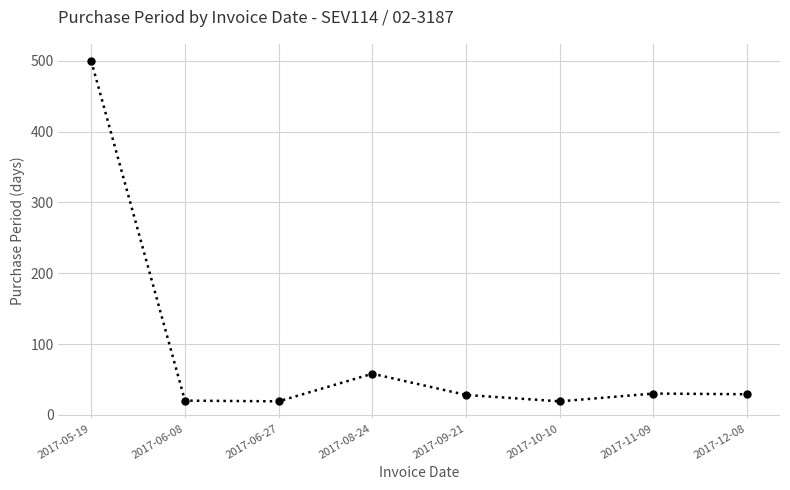

What is the value of the 3rd point from the left?

19